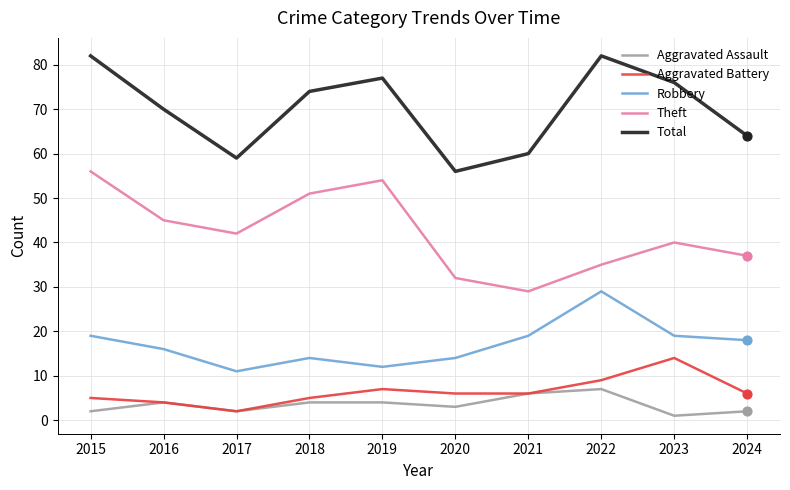

What are all the series names shown in the legend?

Aggravated Assault, Aggravated Battery, Robbery, Theft, Total